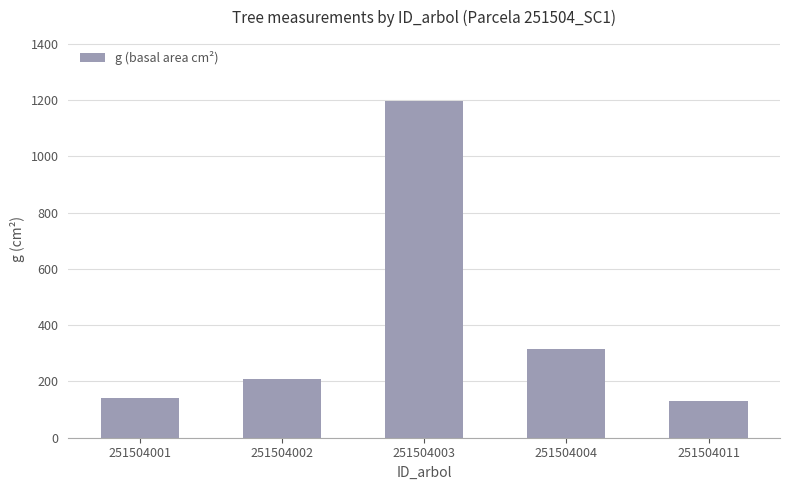

Reading left to right, what are all the values shown in this chart?

140.0	209.5	1197.8	314.9	131.2